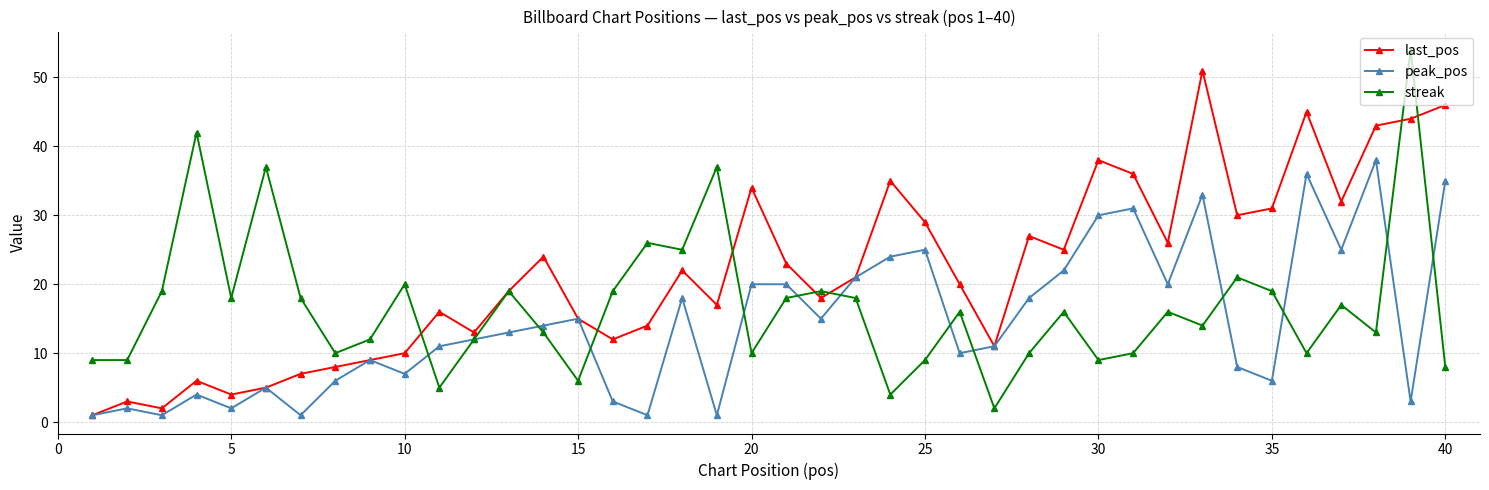

How many interior local valleys does the last_pos series have?

11